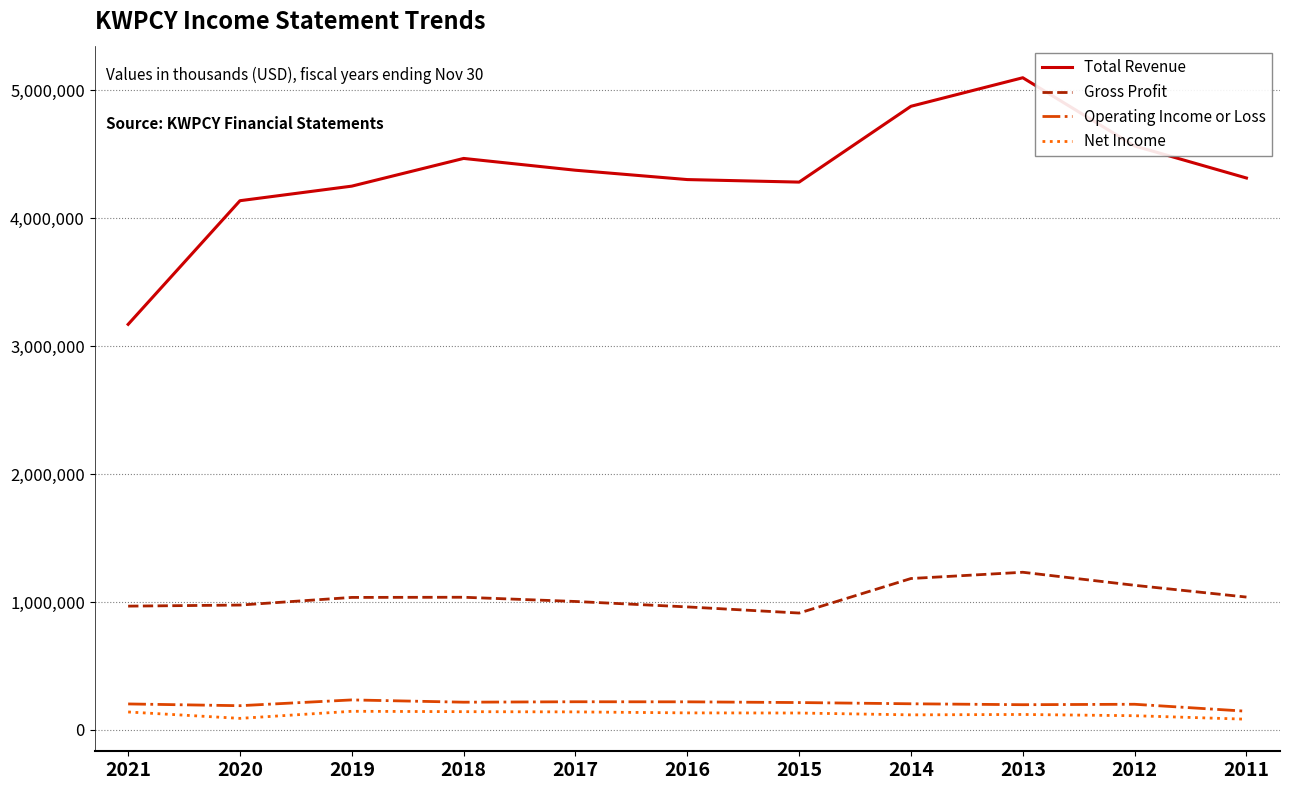

Which series has the widest spread of values?

Total Revenue